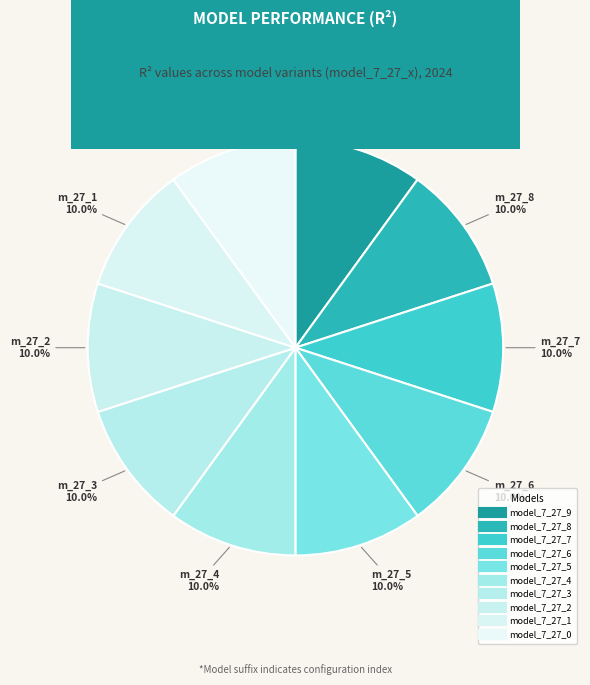

Rank the categories by value from lowest to highest.

model_7_27_9, model_7_27_0, model_7_27_8, model_7_27_1, model_7_27_7, model_7_27_2, model_7_27_6, model_7_27_3, model_7_27_5, model_7_27_4